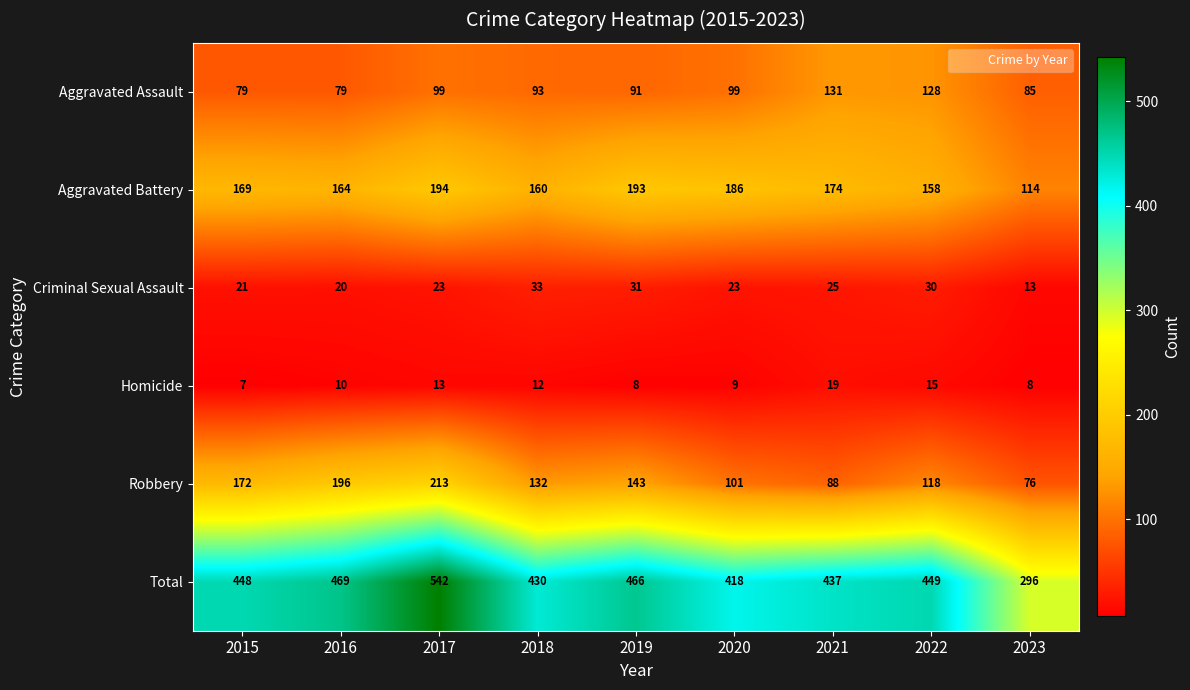

Is the value of Criminal Sexual Assault at 2017 greater than the value of Homicide at 2019?

Yes